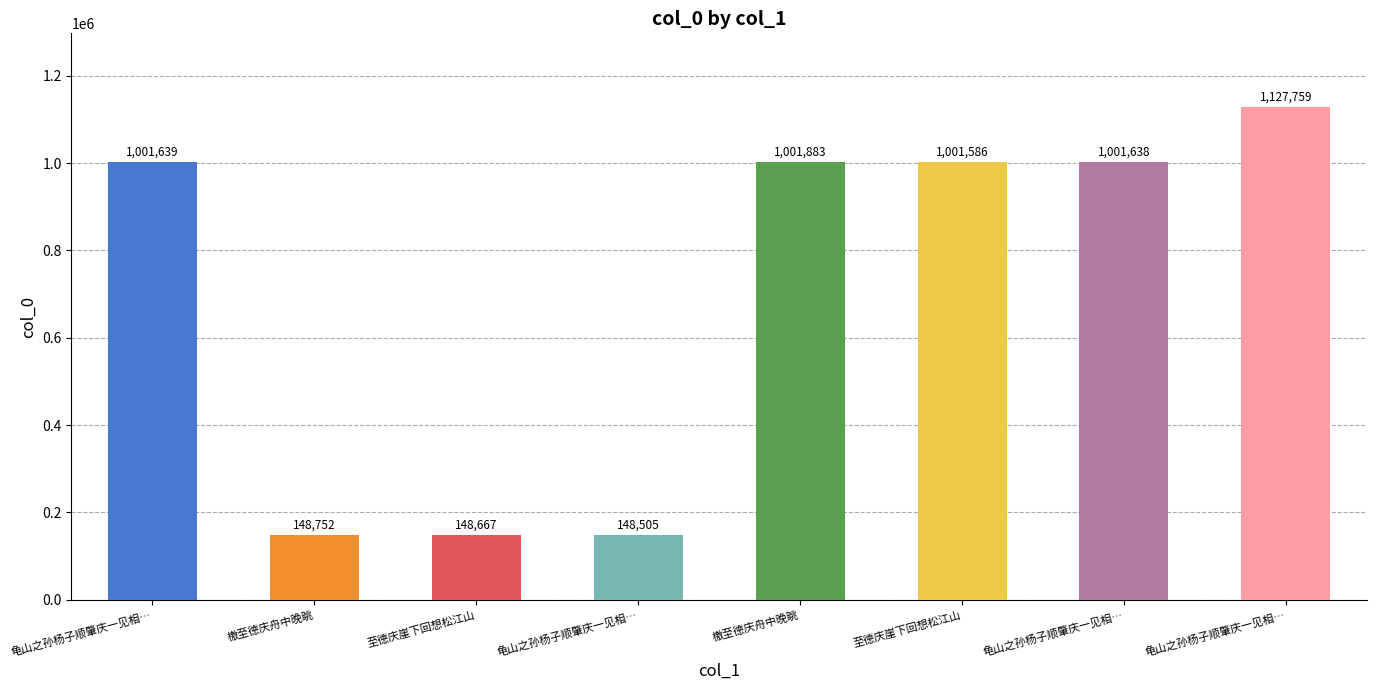

How many bars are there in total?

8